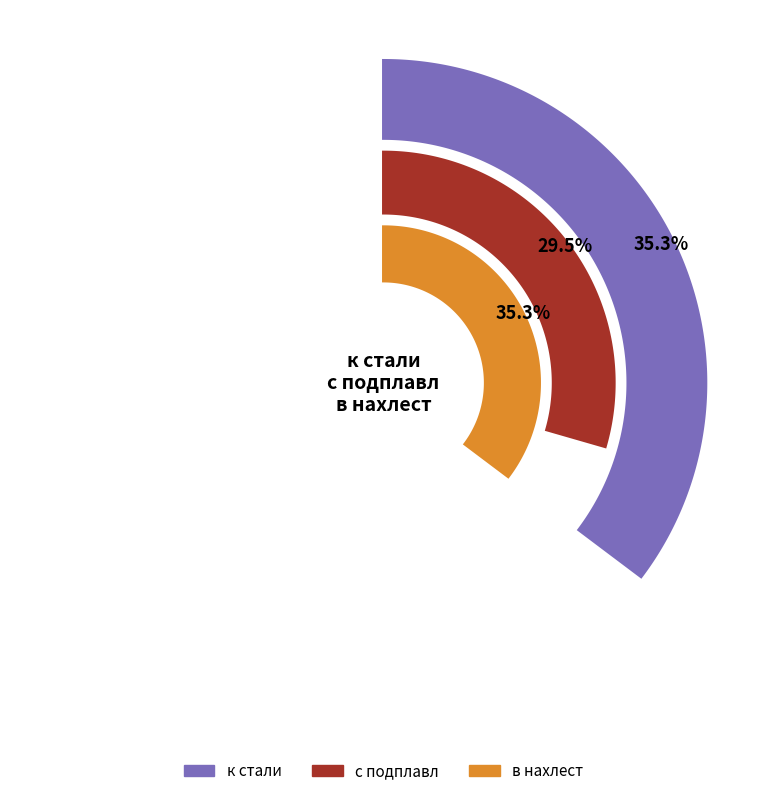

What is the largest slice in the pie chart?

к стали